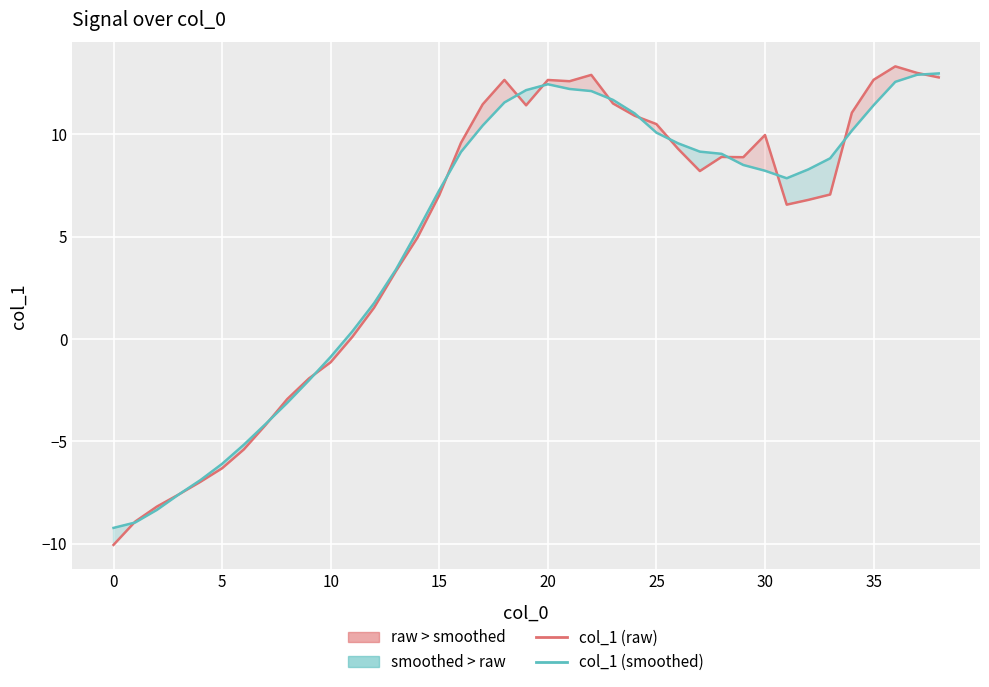

Which category has the highest value in the col_1 (smoothed) series?

38